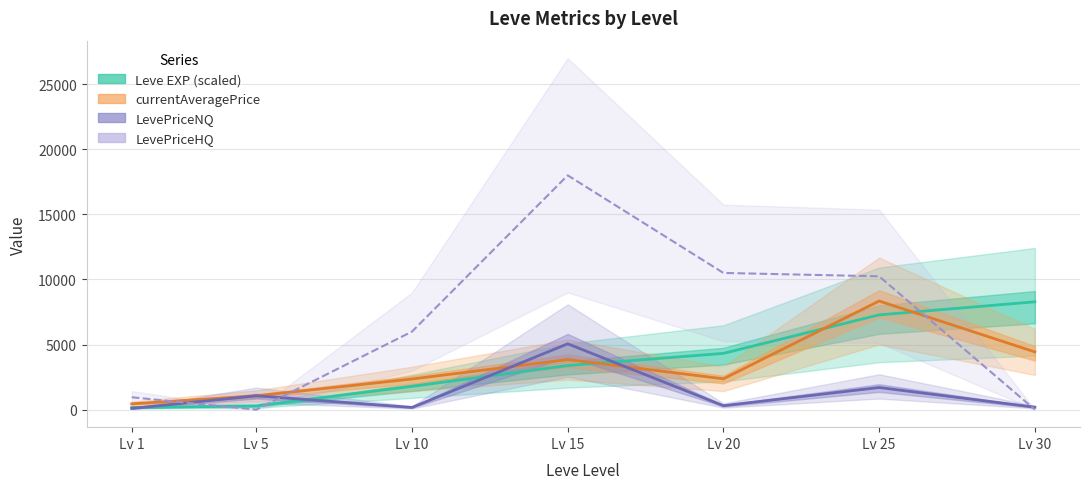

Rank the series at Lv 15 from lowest to highest value.

Leve EXP, currentAveragePrice, LevePriceNQ, LevePriceHQ